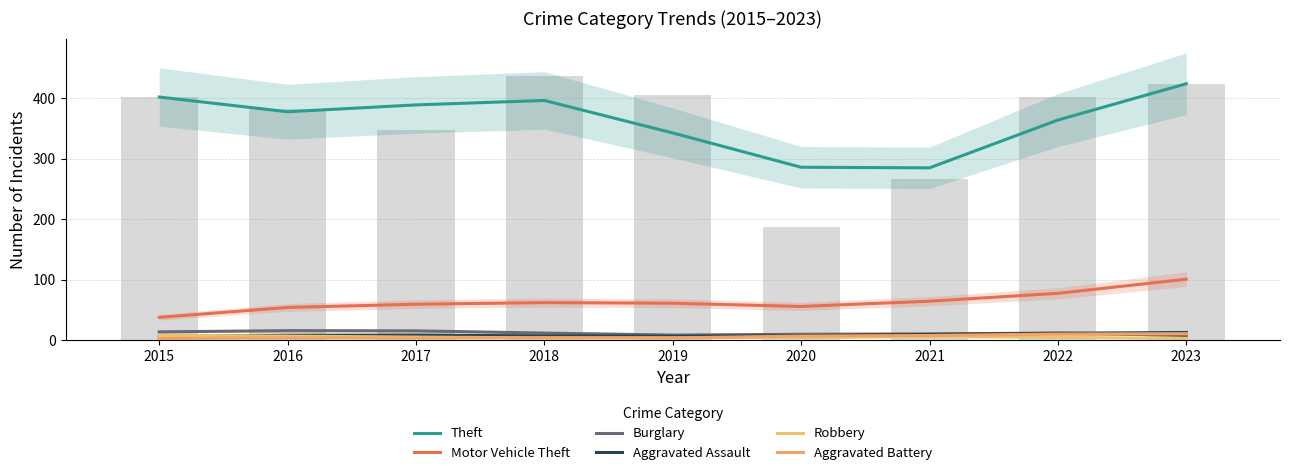

What value does the Motor Vehicle Theft series have at 2018?

62.3